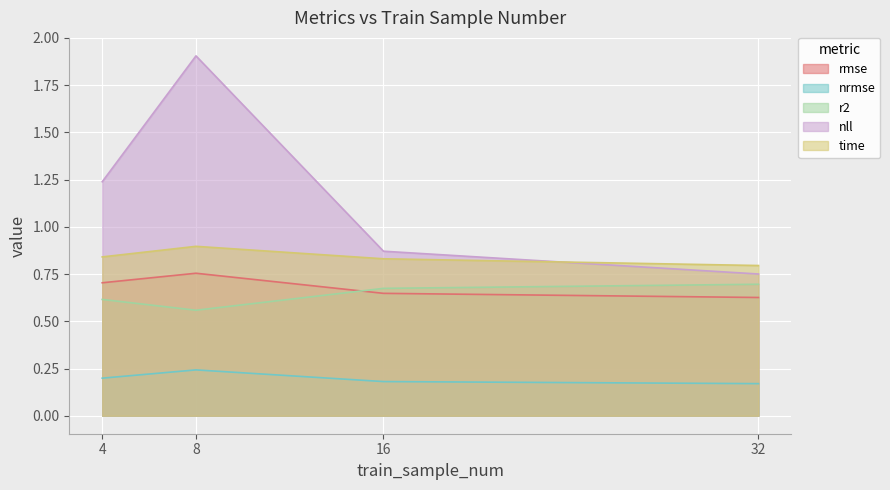

What is the value of the r2 point at the 3rd from the left?

0.7